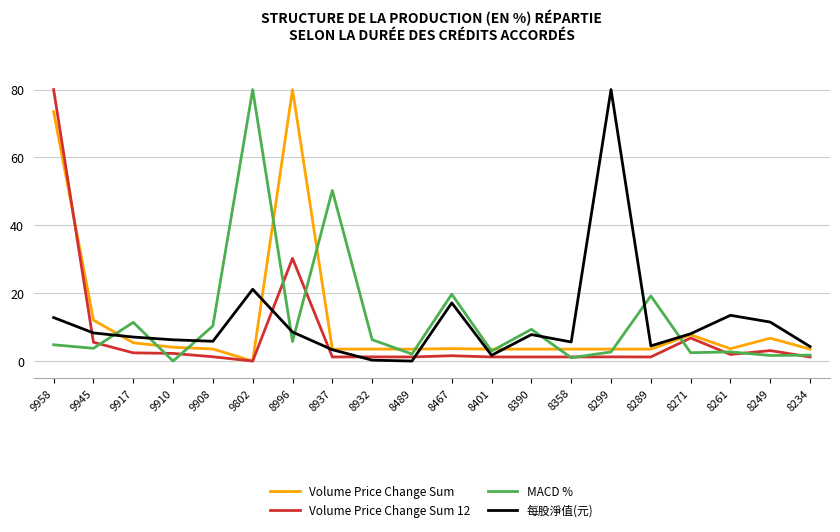

Which series changed the most between 8996 and 8261?

Volume Price Change Sum